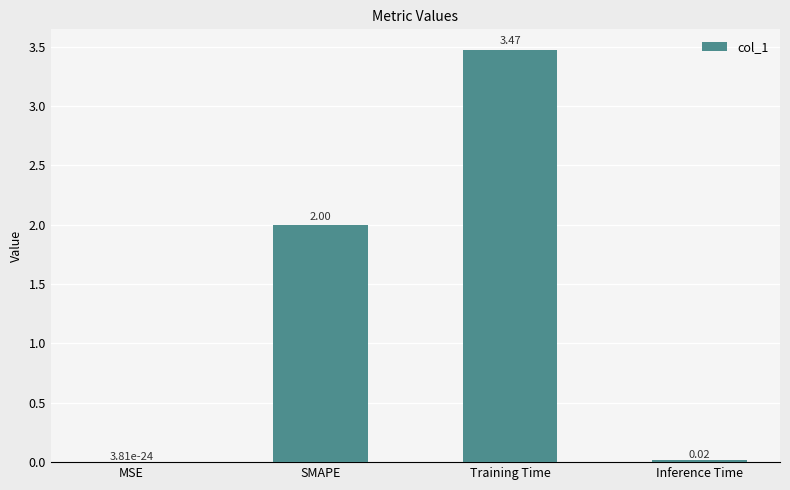

At which label is the value closest to 1?

Inference Time